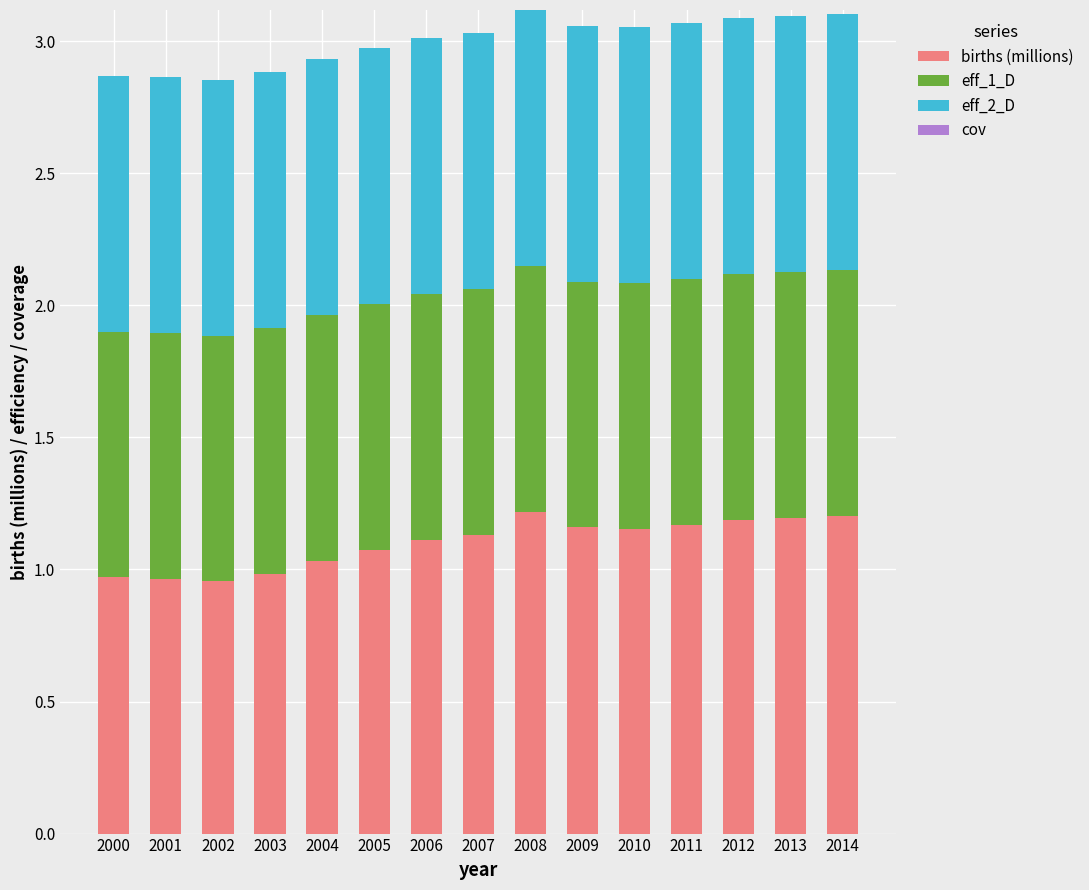

What is the total value across all series at 2007?

3.0